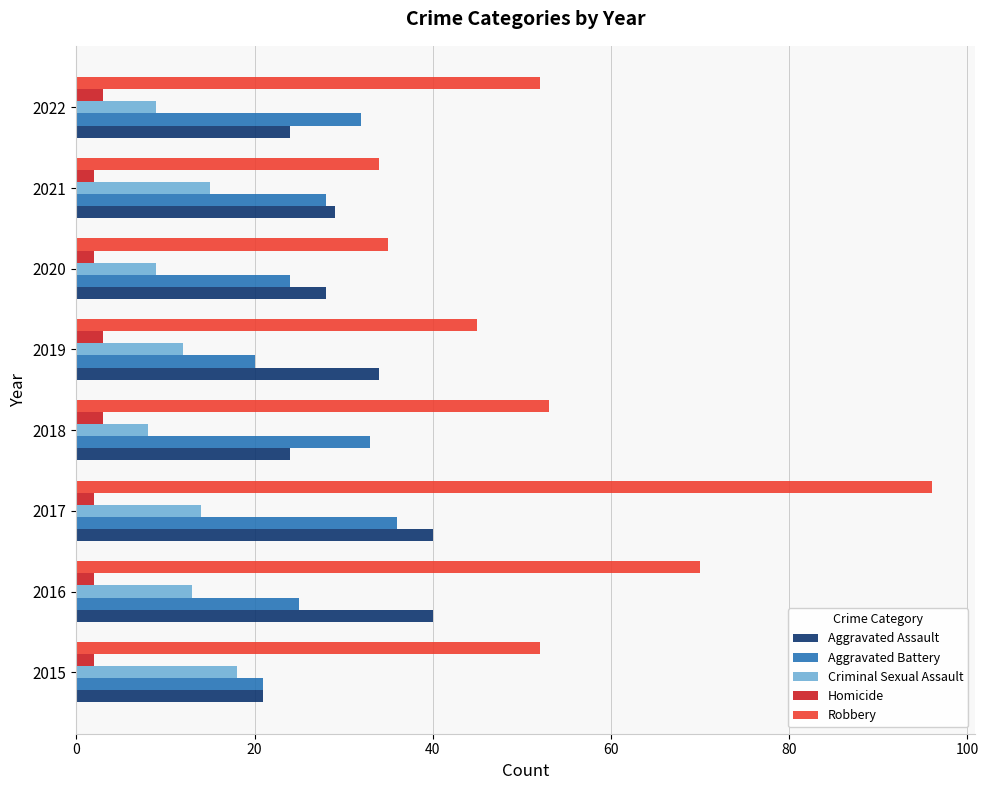

The Aggravated Battery series shows 33 at 2018. True or false?

True